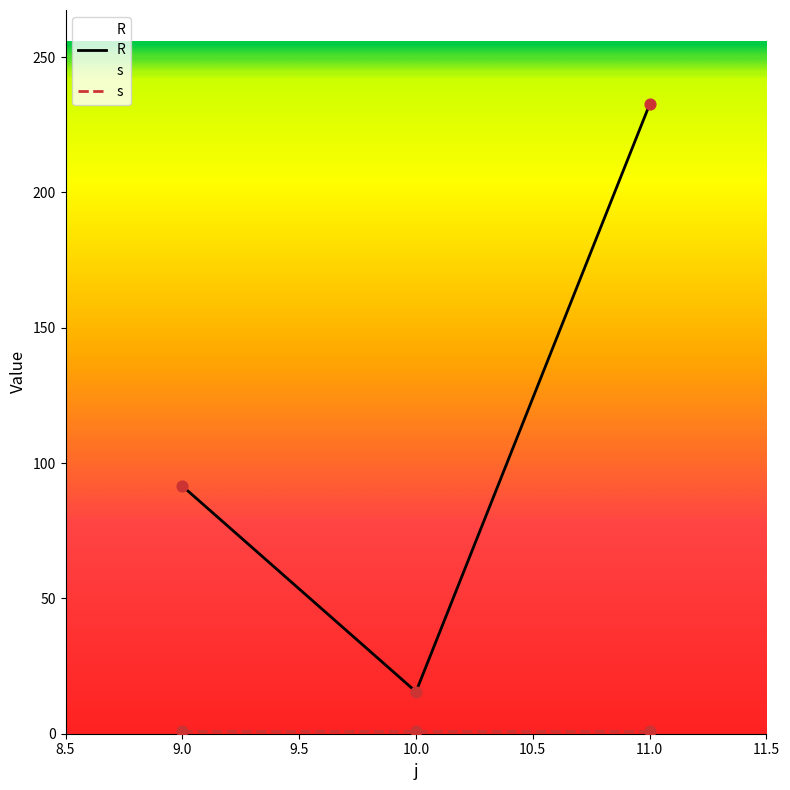

Which series reaches the minimum Y coordinate?

s